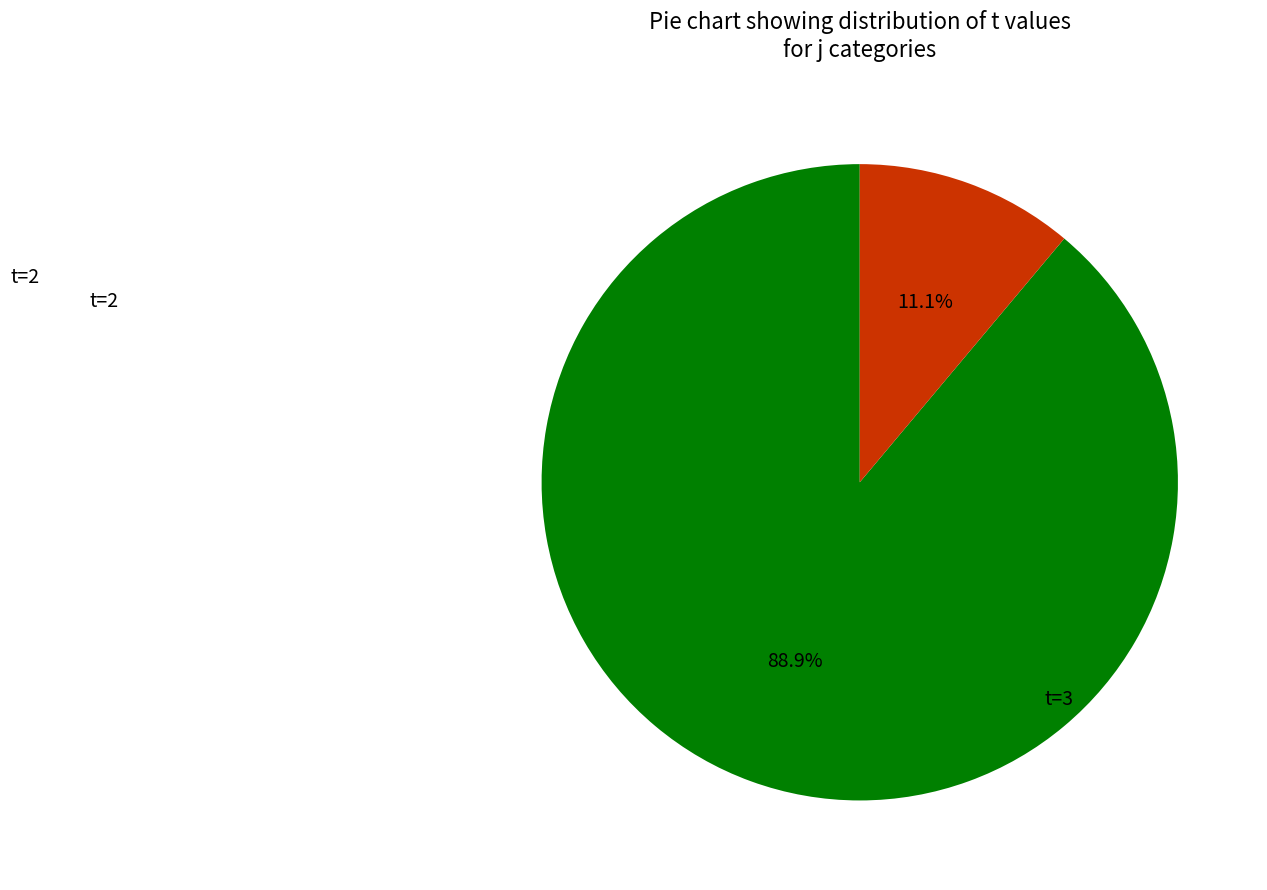

Does any single category account for the majority?

Yes